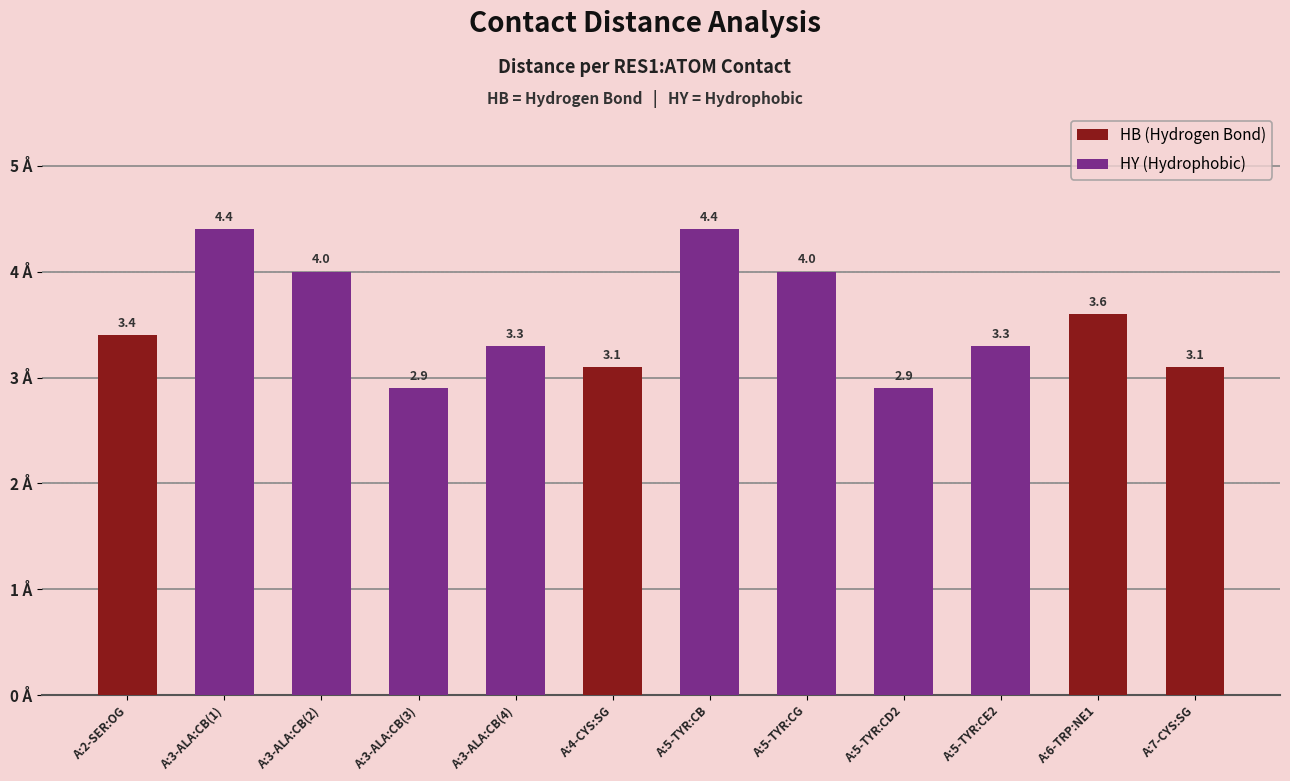

At which category does the chart reach its peak across all series?

A:3-ALA:CB(1)